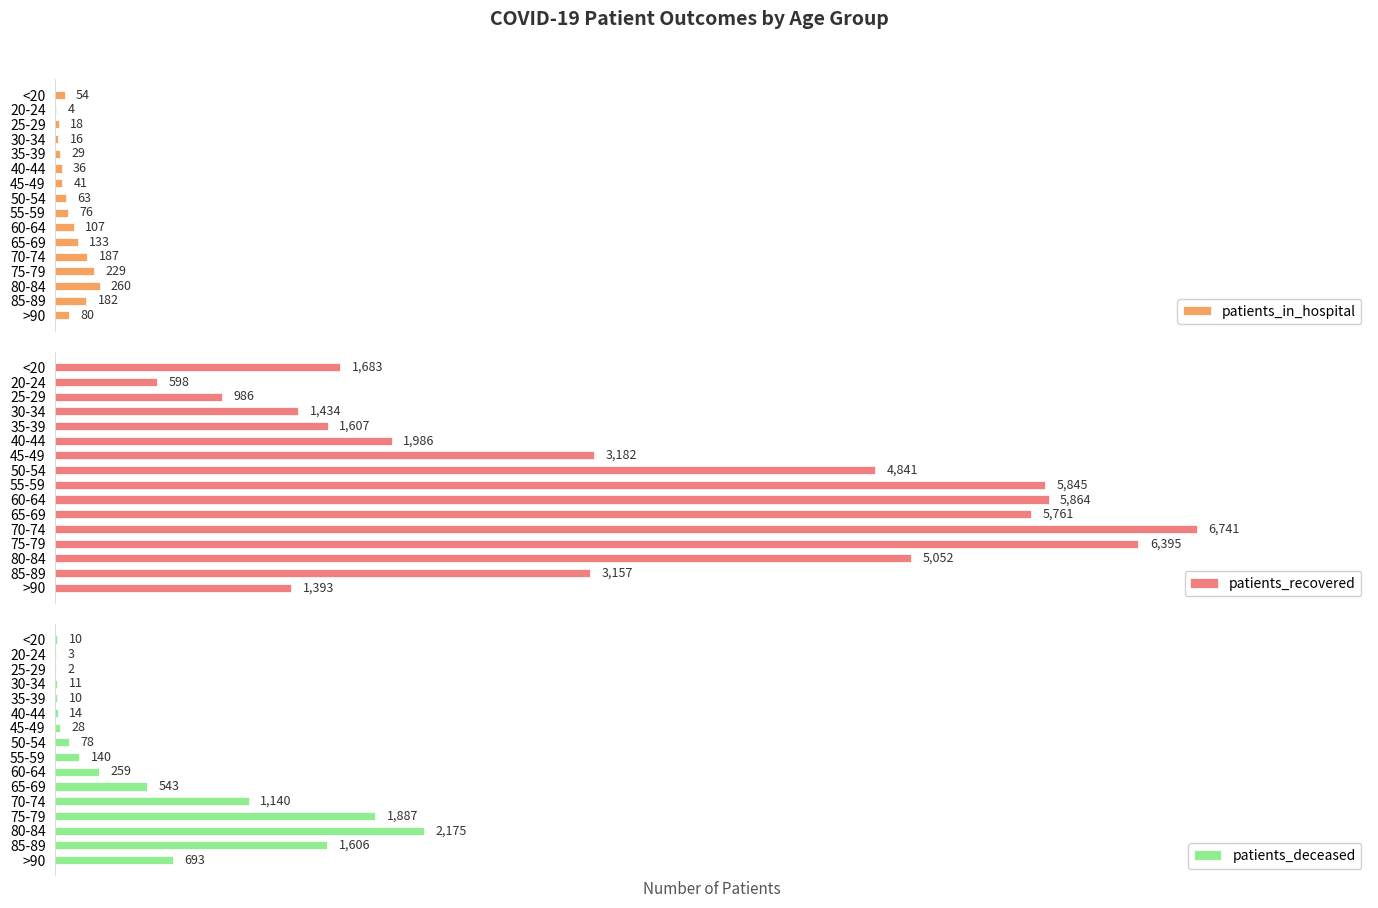

How many bars are there in each group?

3